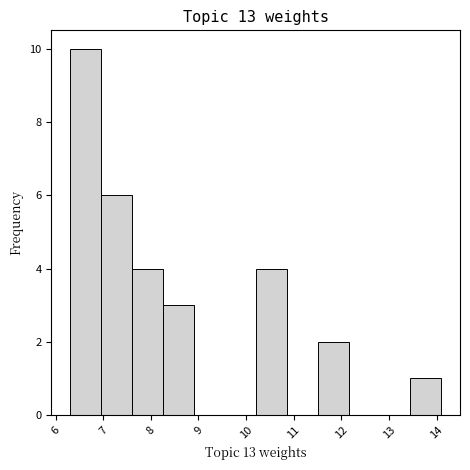

Reading left to right, list every bar in this chart as the range it spans on the x-axis followed by its height. Neither the bar edges nor the heights are printed on the chart, so give them approximately, as read against the axes.

6.30 to 6.95: 10
6.95 to 7.60: 6
7.60 to 8.25: 4
8.25 to 8.90: 3
8.90 to 9.55: 0
9.55 to 10.20: 0
10.20 to 10.85: 4
10.85 to 11.50: 0
11.50 to 12.15: 2
12.15 to 12.80: 0
12.80 to 13.45: 0
13.45 to 14.10: 1